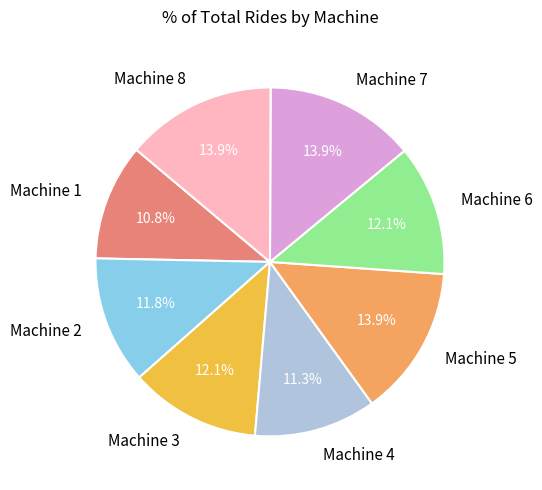

To the nearest percent, what is the average slice percentage?

12%